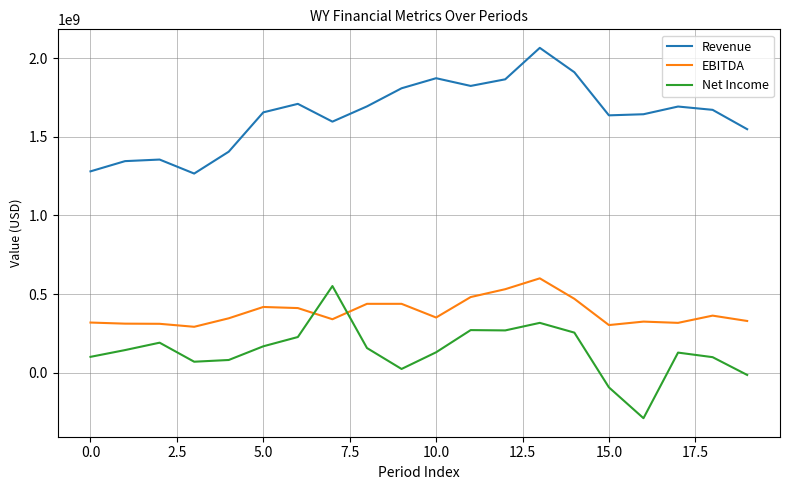

What are all the series names shown in the legend?

Revenue, EBITDA, Net Income